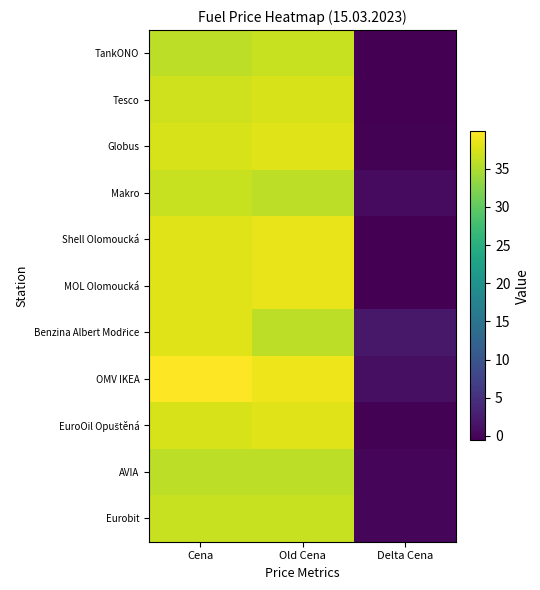

Between Cena and Delta Cena, which series saw the biggest shift?

OMV IKEA